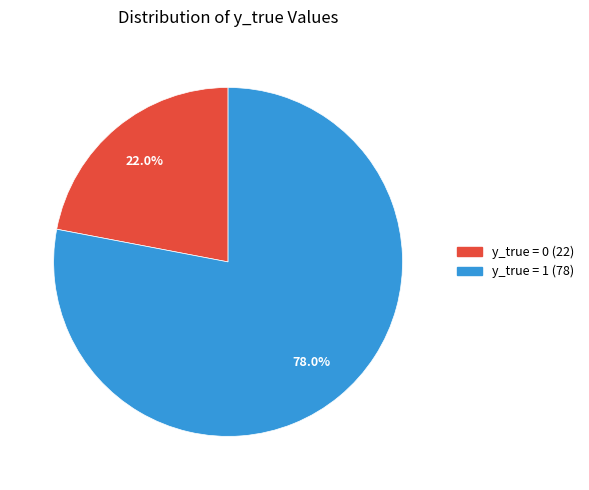

Do y_true = 0 and y_true = 1 together represent more than half of the pie?

Yes